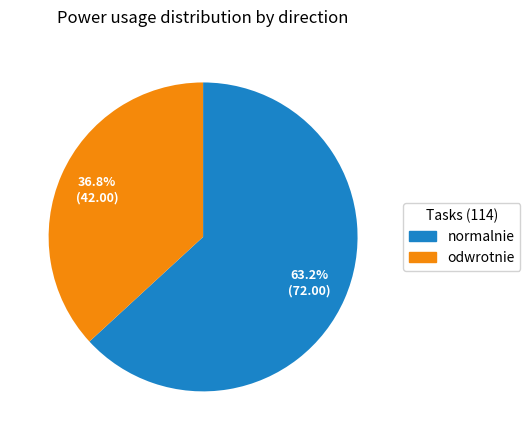

Between normalnie and odwrotnie, which is larger?

normalnie